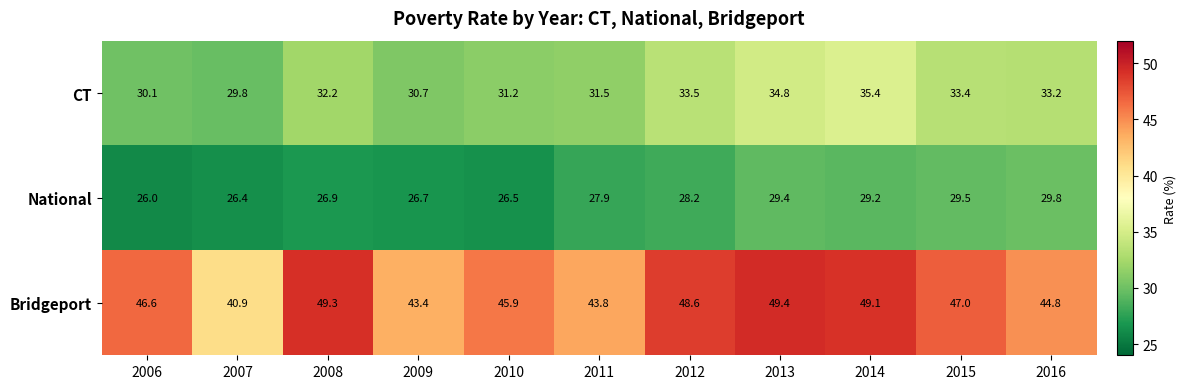

List the series in order of their overall mean, highest first.

Bridgeport, CT, National